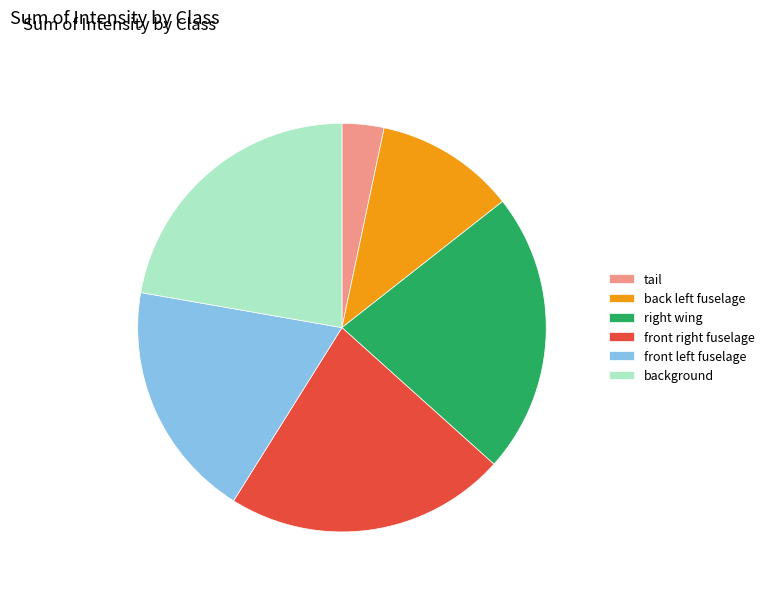

The background slice represents 12% of the pie. True or false?

False